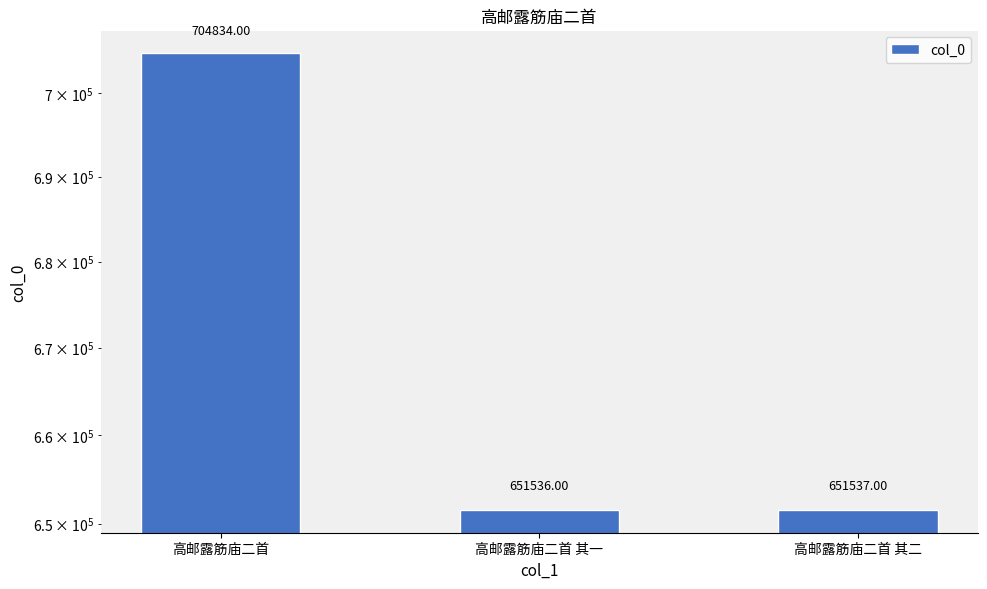

Where does the data first go above 651537?

高邮露筋庙二首